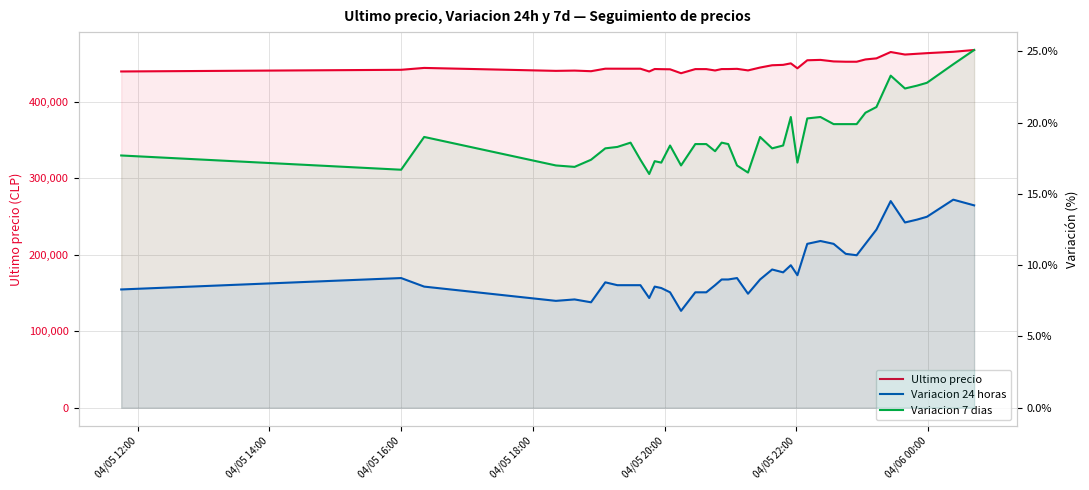

At how many categories does at least one series exceed 367178?

40